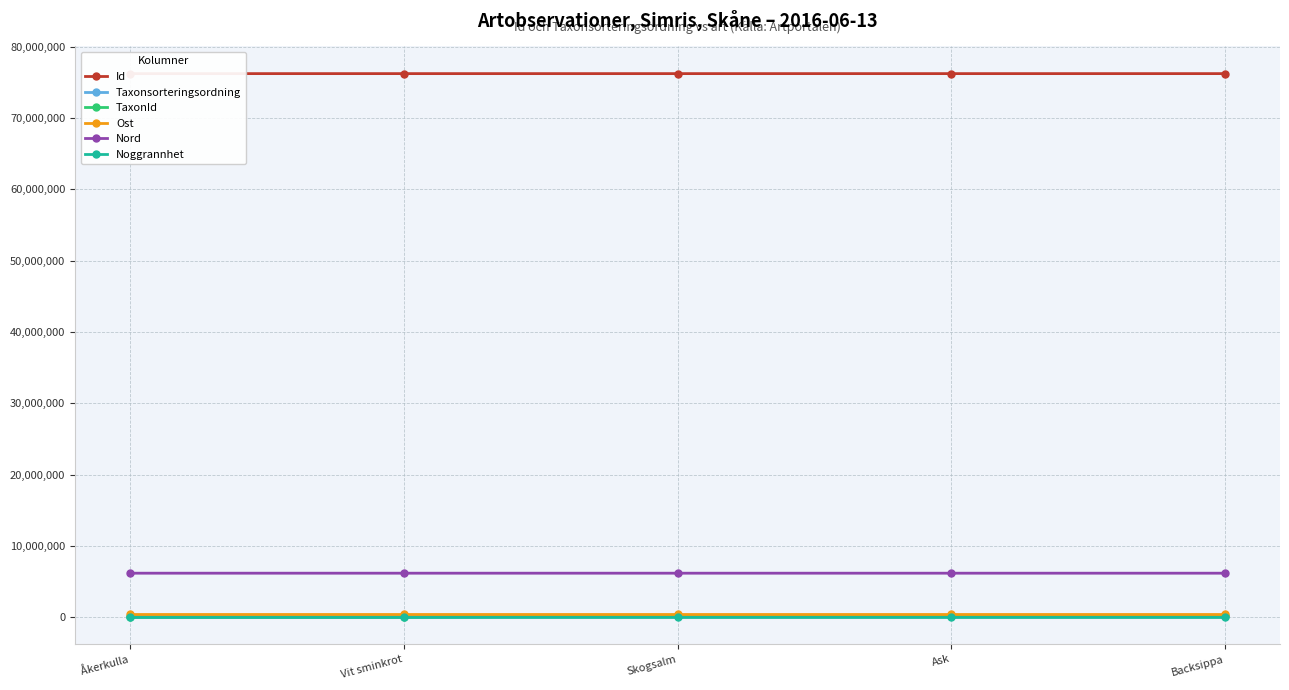

At which category is the sum across all series the highest?

Ask